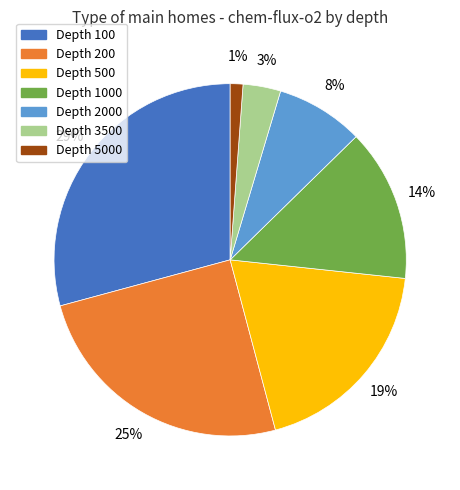

Is there any slice that represents more than half of the pie?

No